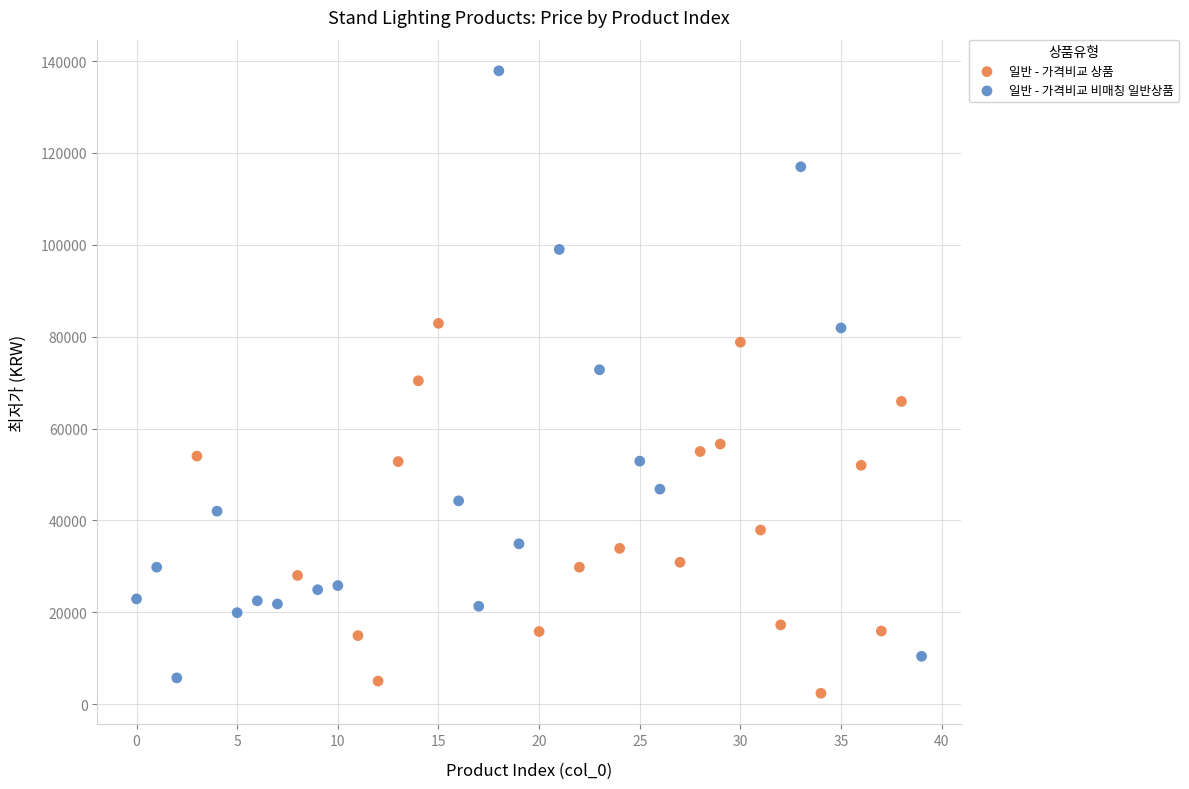

What are all the series names shown in the legend?

일반 - 가격비교 상품, 일반 - 가격비교 비매칭 일반상품